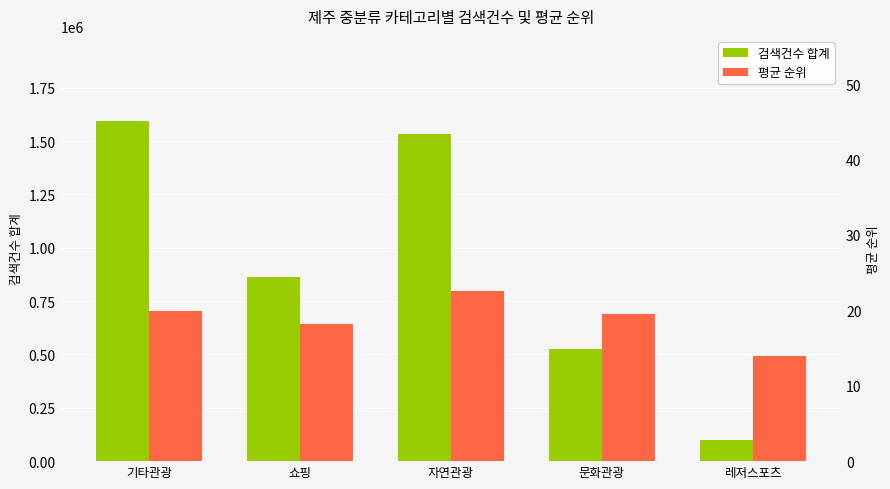

The value of 검색건수 합계 at 문화관광 is 924630.5. True or false?

False